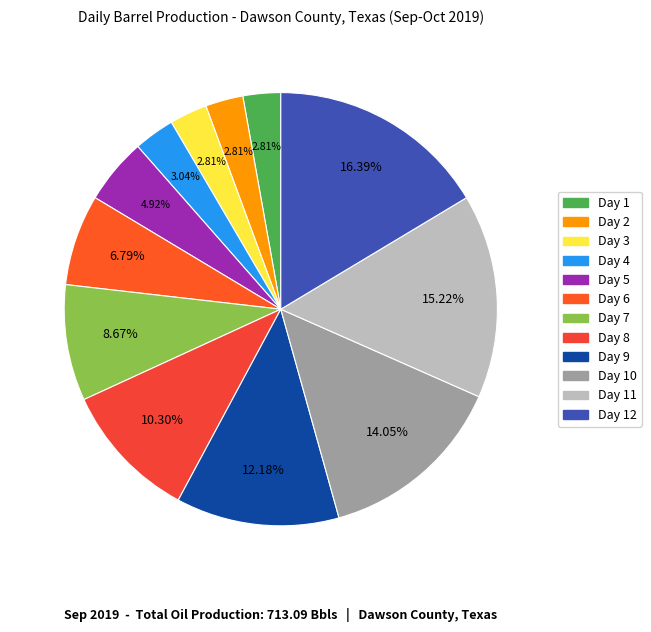

Which slice is the largest?

Day 12